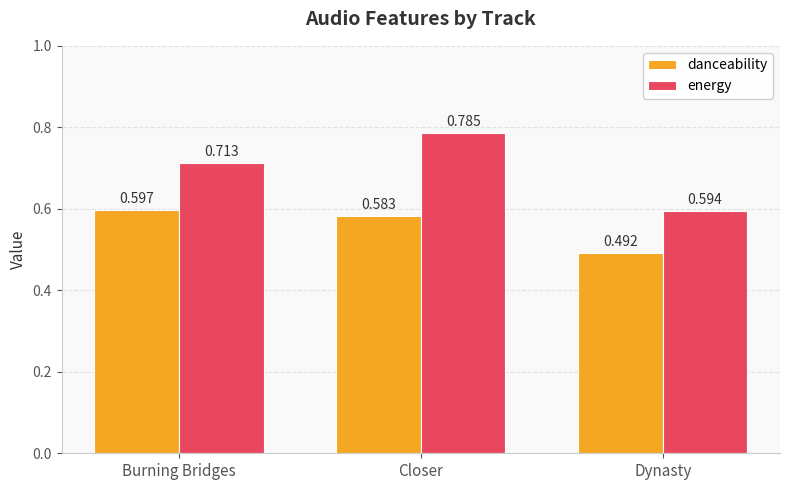

What position from the left is Burning Bridges?

1